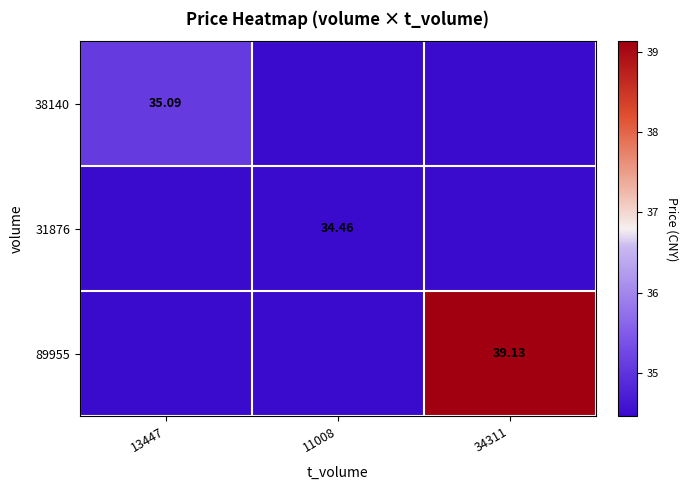

Which has a higher value, 13447 or 11008?

13447